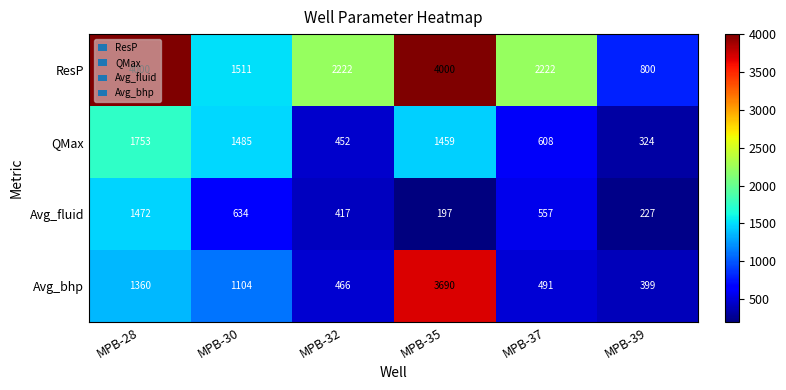

What is the total value across all series at MPB-39?

1750